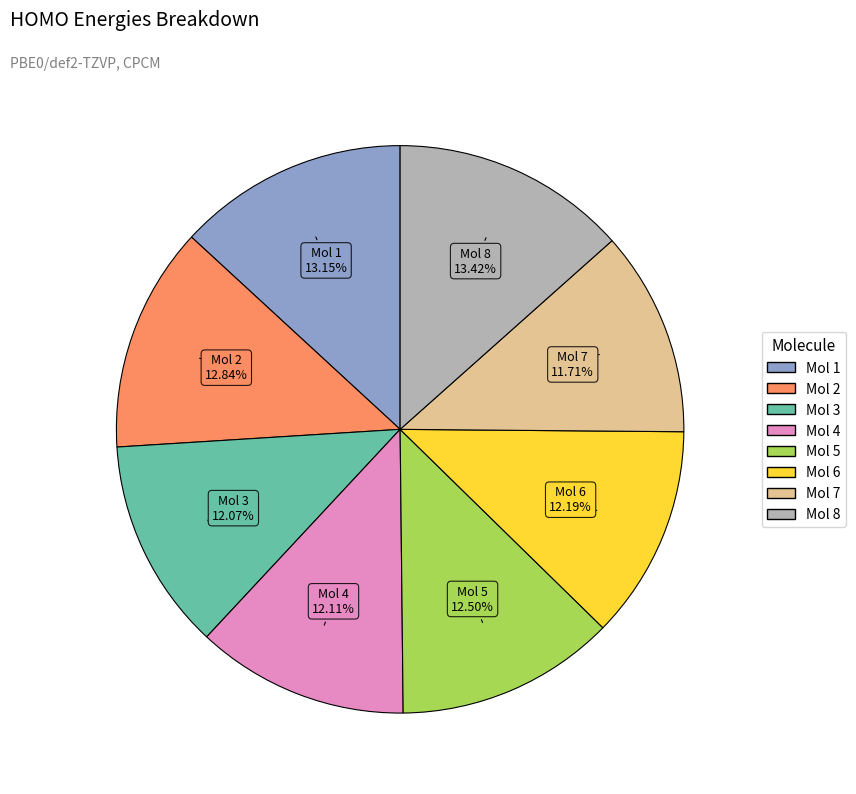

Count the number of slices in the pie.

8